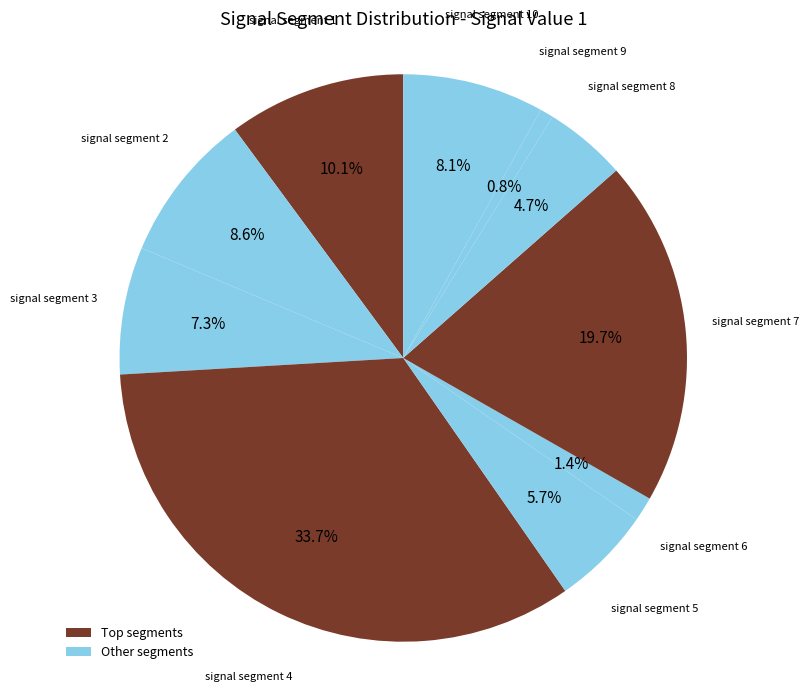

How many slices are in this pie chart?

10